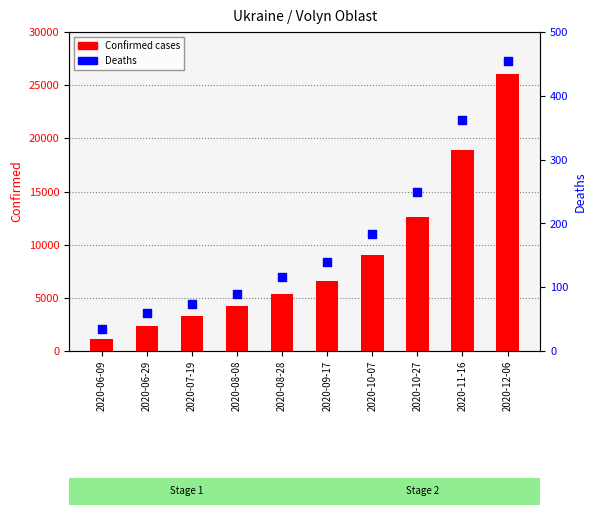

What are all the series names shown in the legend?

Confirmed cases, Deaths